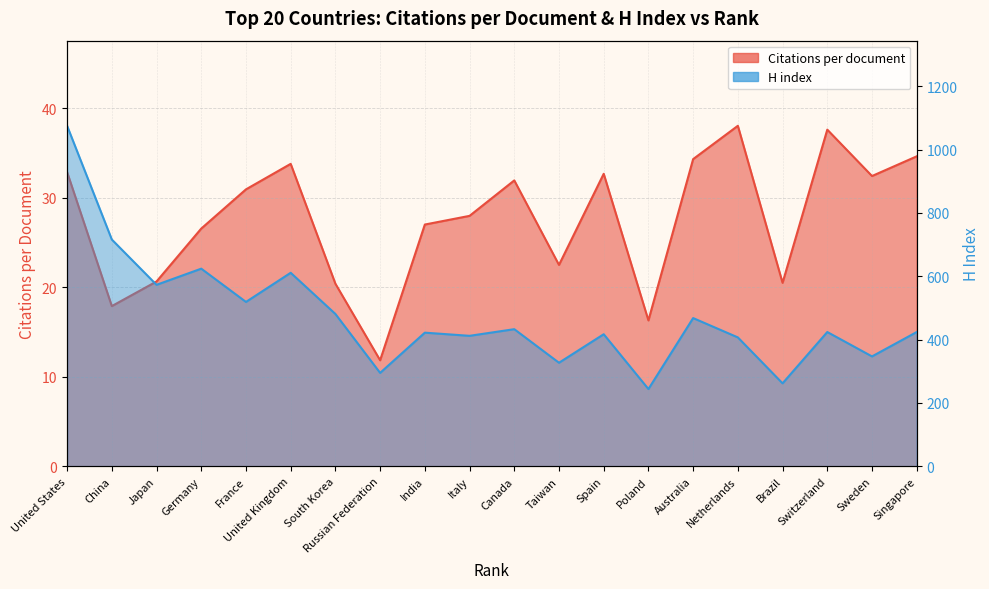

Is the value of Citations per document at Singapore greater than the value of H index at Poland?

No